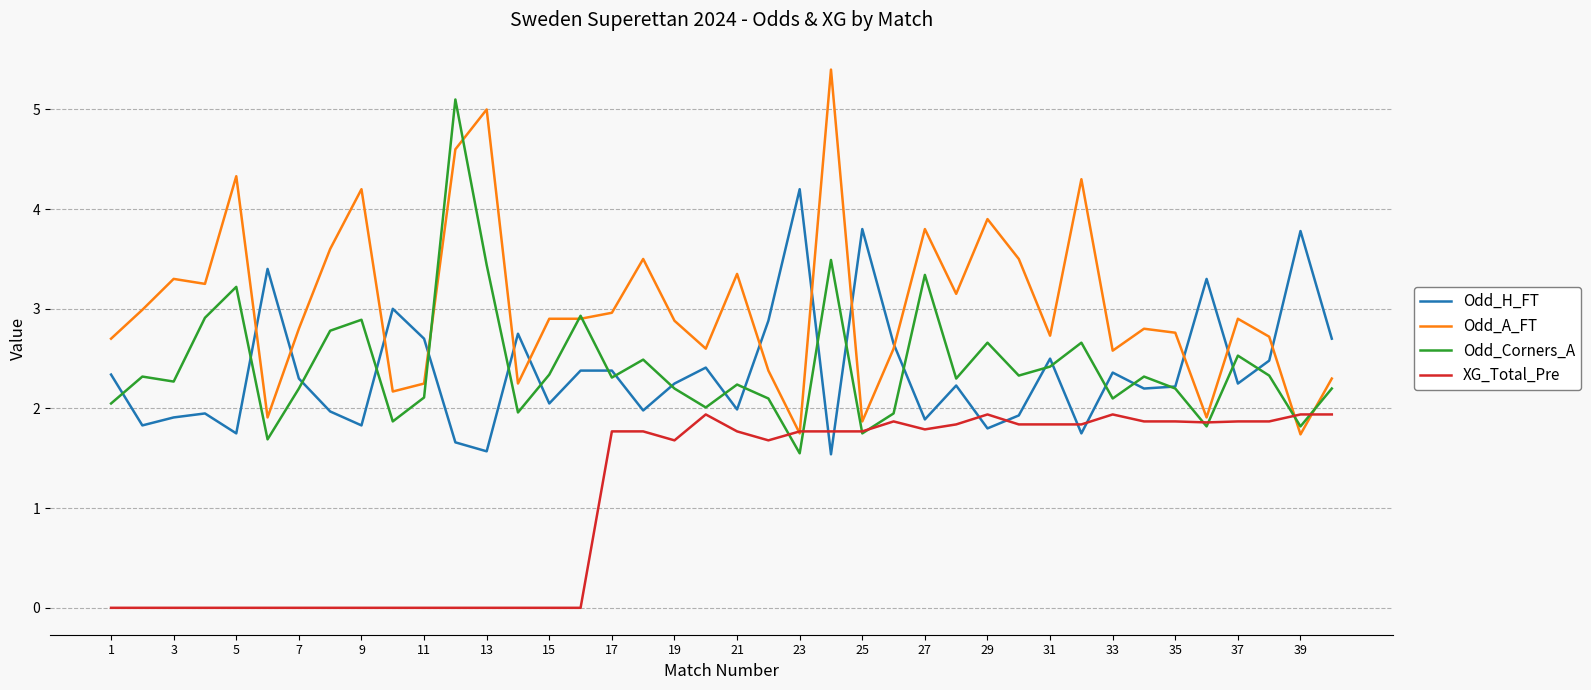

What is the maximum value shown in the chart?

5.4